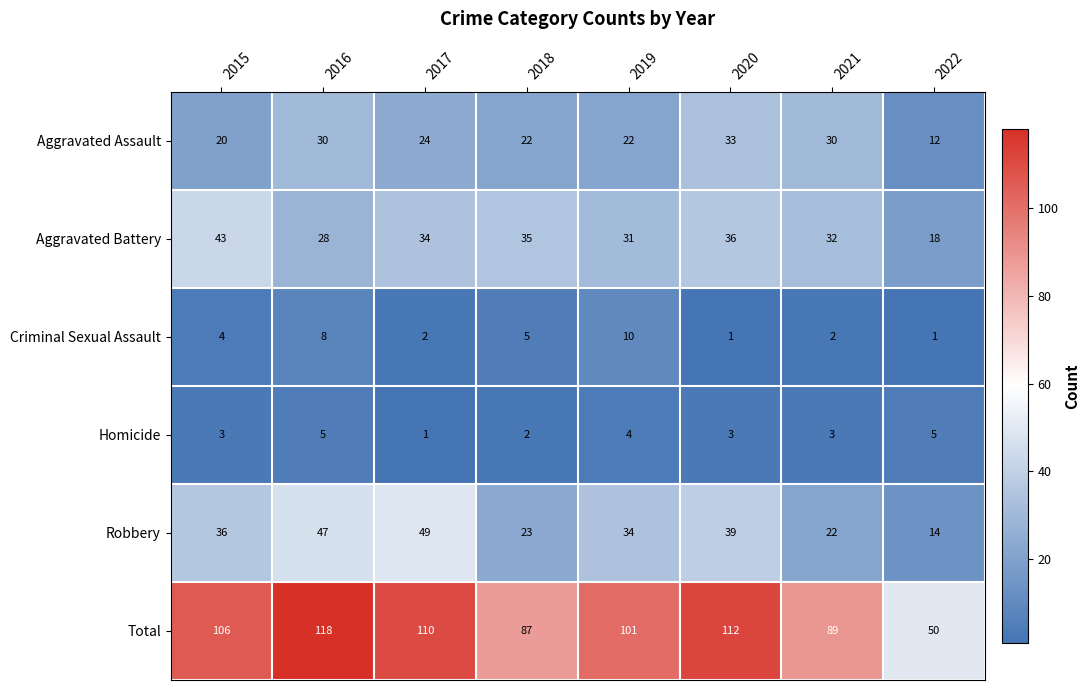

Which series has the largest range (max minus min)?

Total